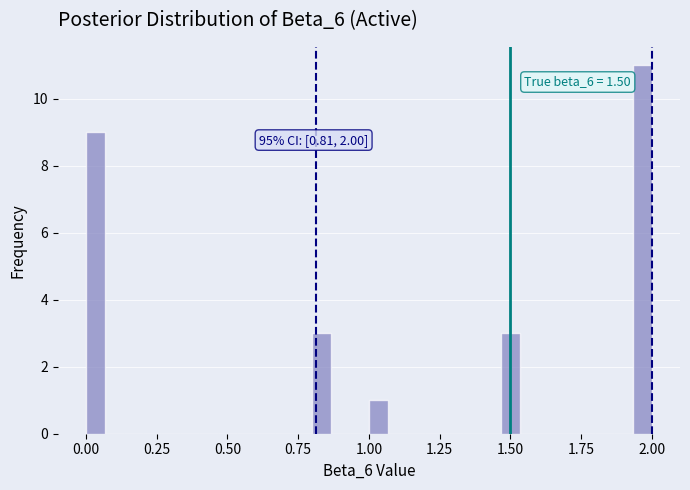

Read against the x-axis, roughly where is the centre of the tallest bar?

1.95